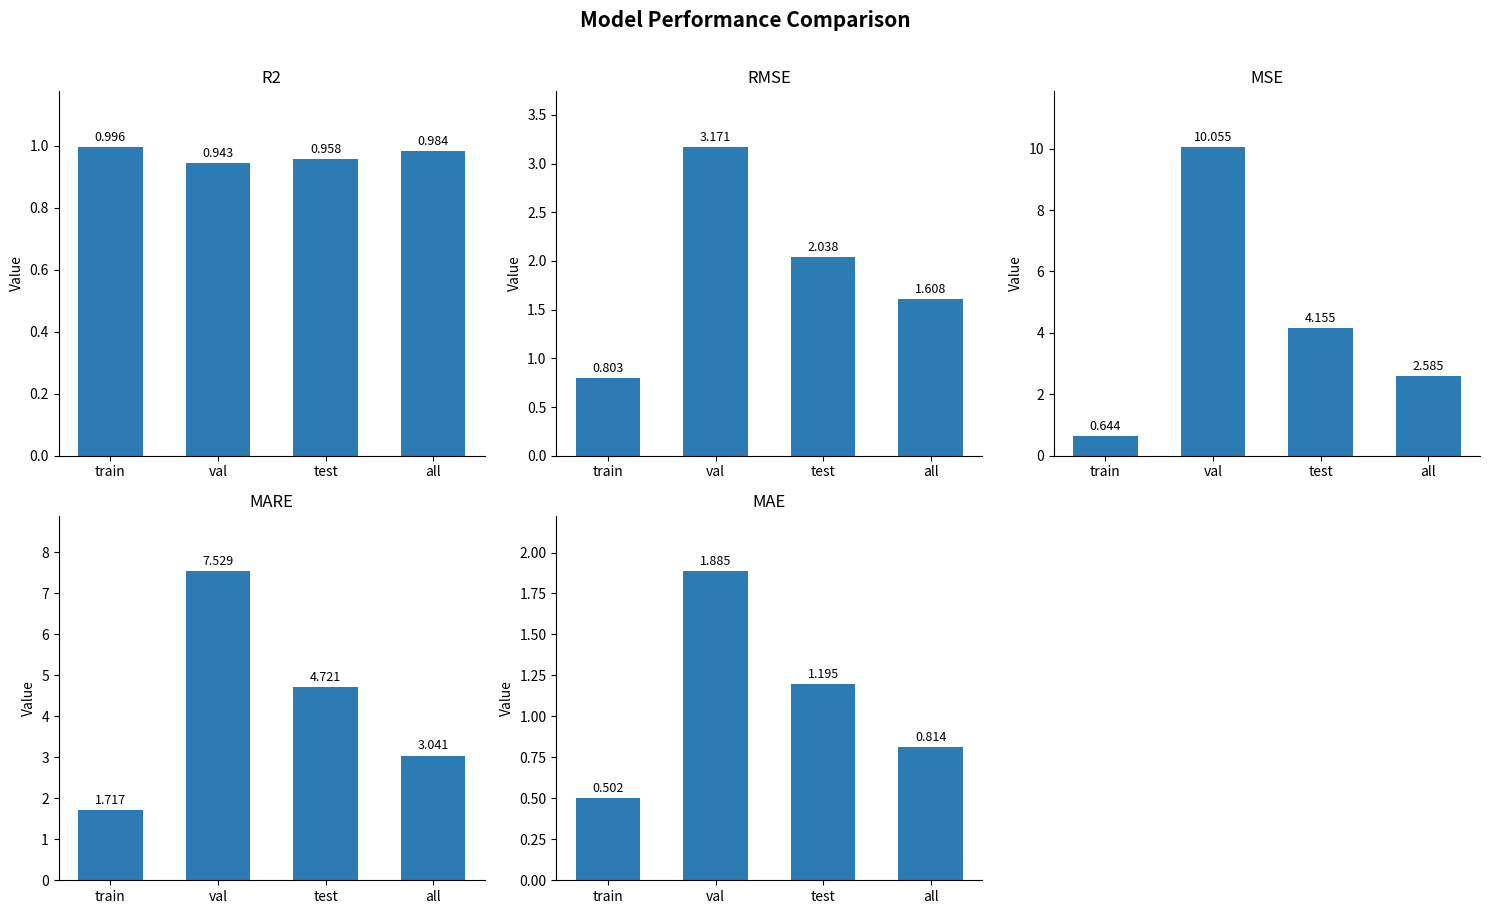

True or false: mse has a value of 10.1 at val.

True